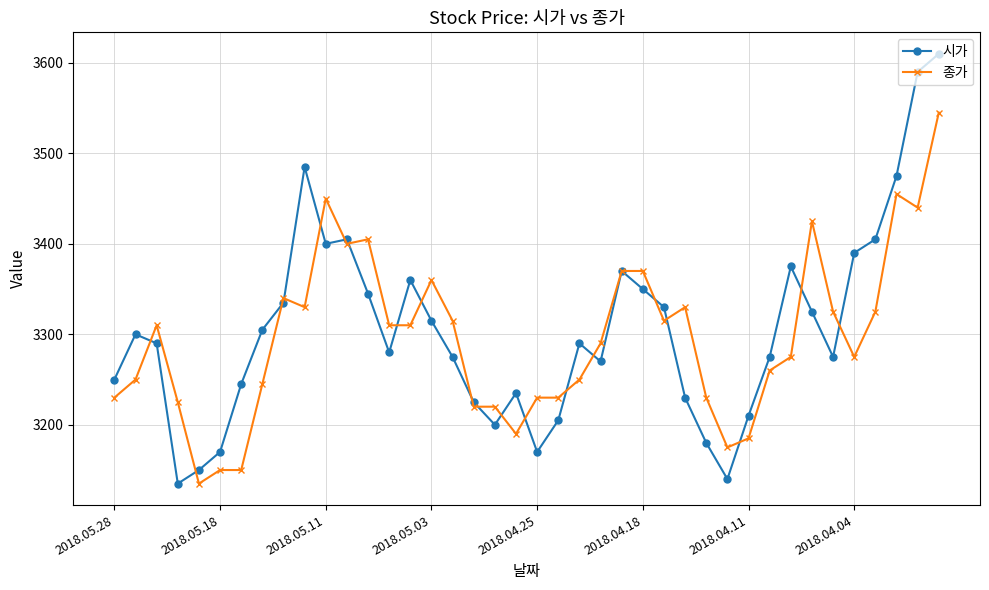

Reading left to right, what are all the values shown in this chart?

시가: 3250	3300	3290	3135	3150	3170	3245	3305	3335	3485	3400	3405	3345	3280	3360	3315	3275	3225	3200	3235	3170	3205	3290	3270	3370	3350	3330	3230	3180	3140	3210	3275	3375	3325	3275	3390	3405	3475	3590	3610
종가: 3230	3250	3310	3225	3135	3150	3150	3245	3340	3330	3450	3400	3405	3310	3310	3360	3315	3220	3220	3190	3230	3230	3250	3290	3370	3370	3315	3330	3230	3175	3185	3260	3275	3425	3325	3275	3325	3455	3440	3545